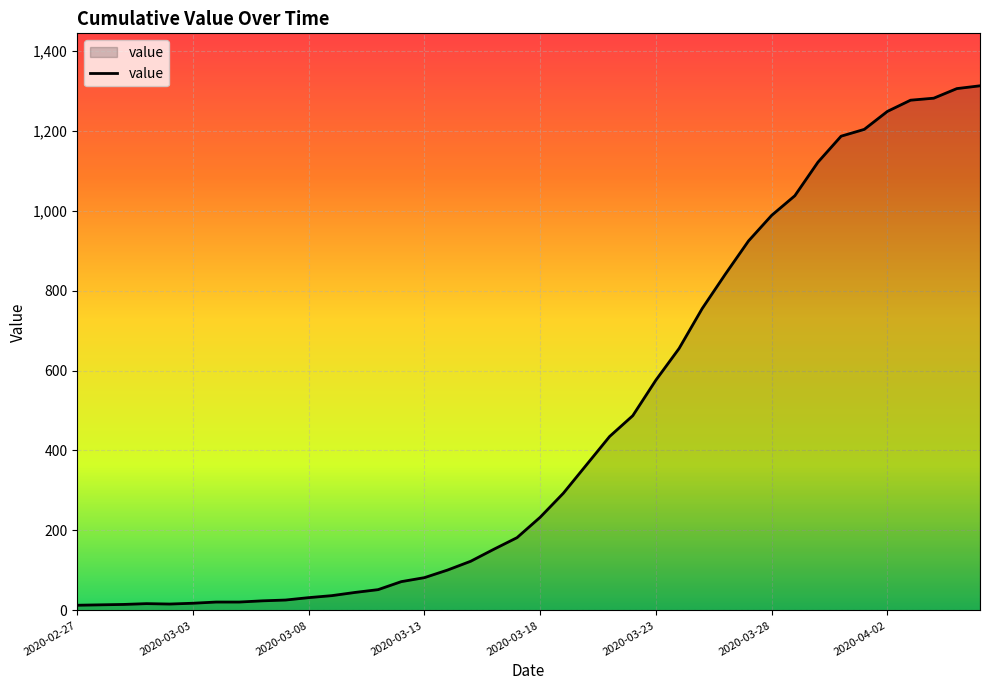

What is the greatest value displayed?

1312